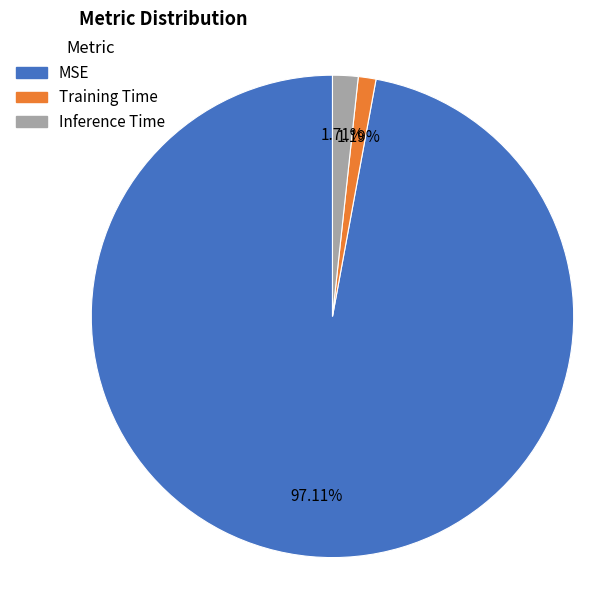

Count the number of slices in the pie.

3